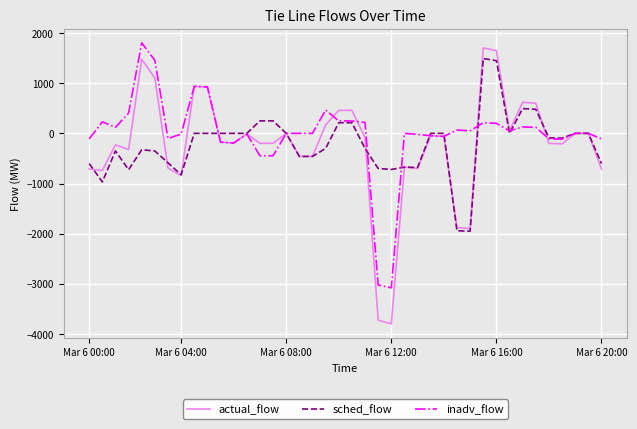

Which series has the largest total across all categories?

inadv_flow